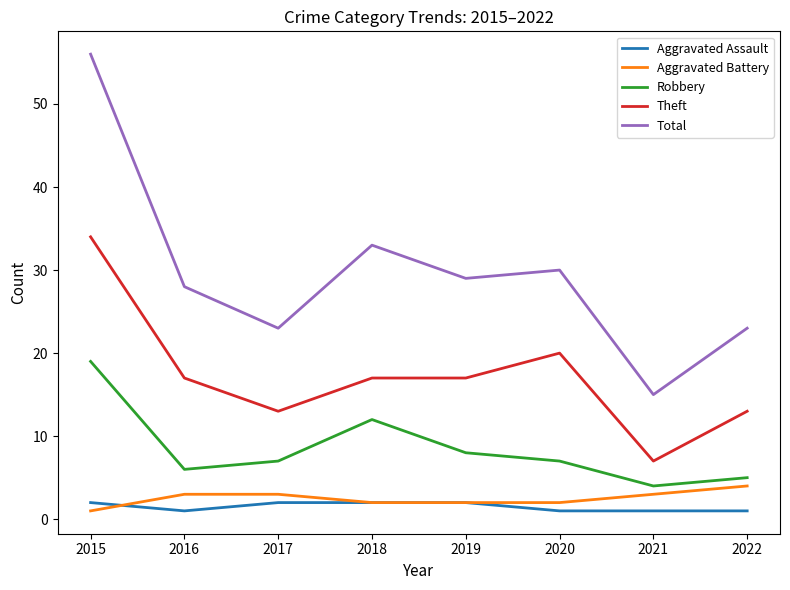

At which label is Total closest to 35?

2018